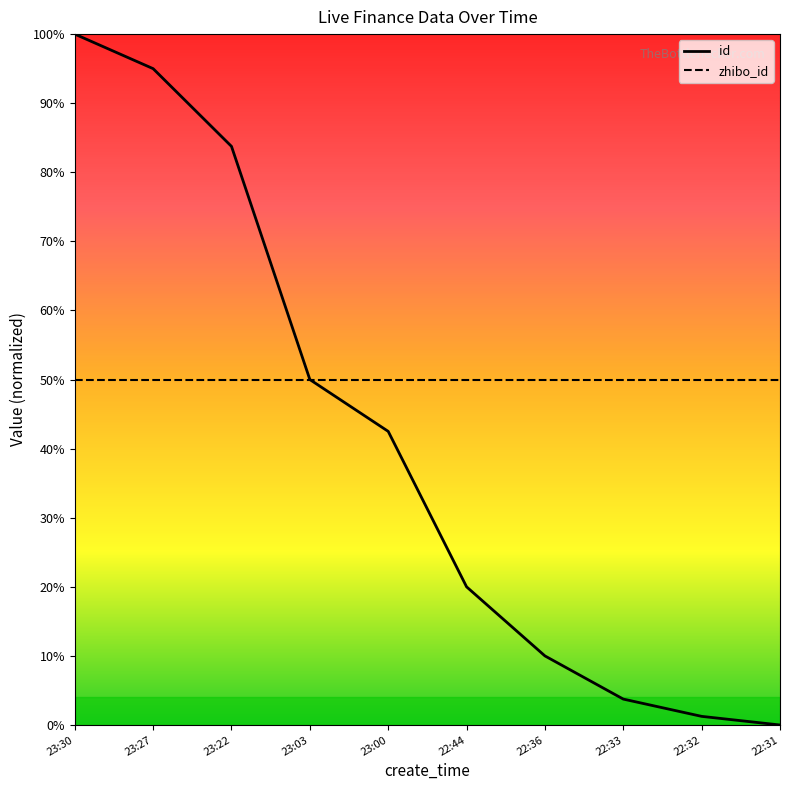

True or false: zhibo_id has a value of 23.7 at 22:44.

False